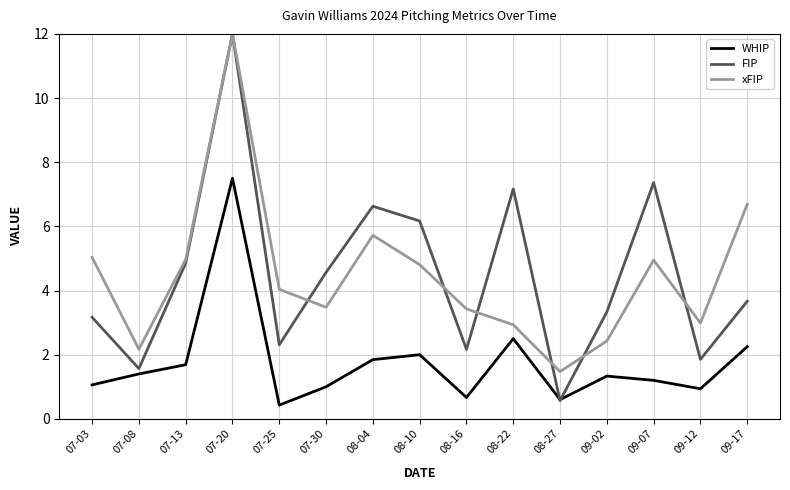

Which series has the largest range (max minus min)?

FIP